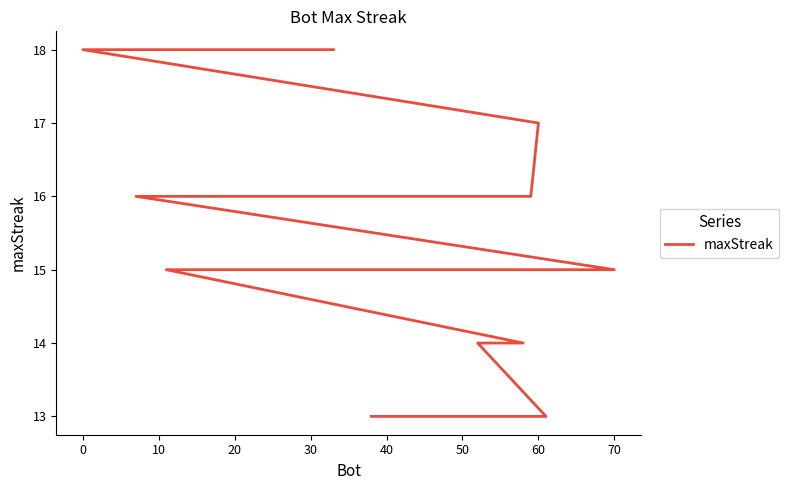

How many values are below 15?

5